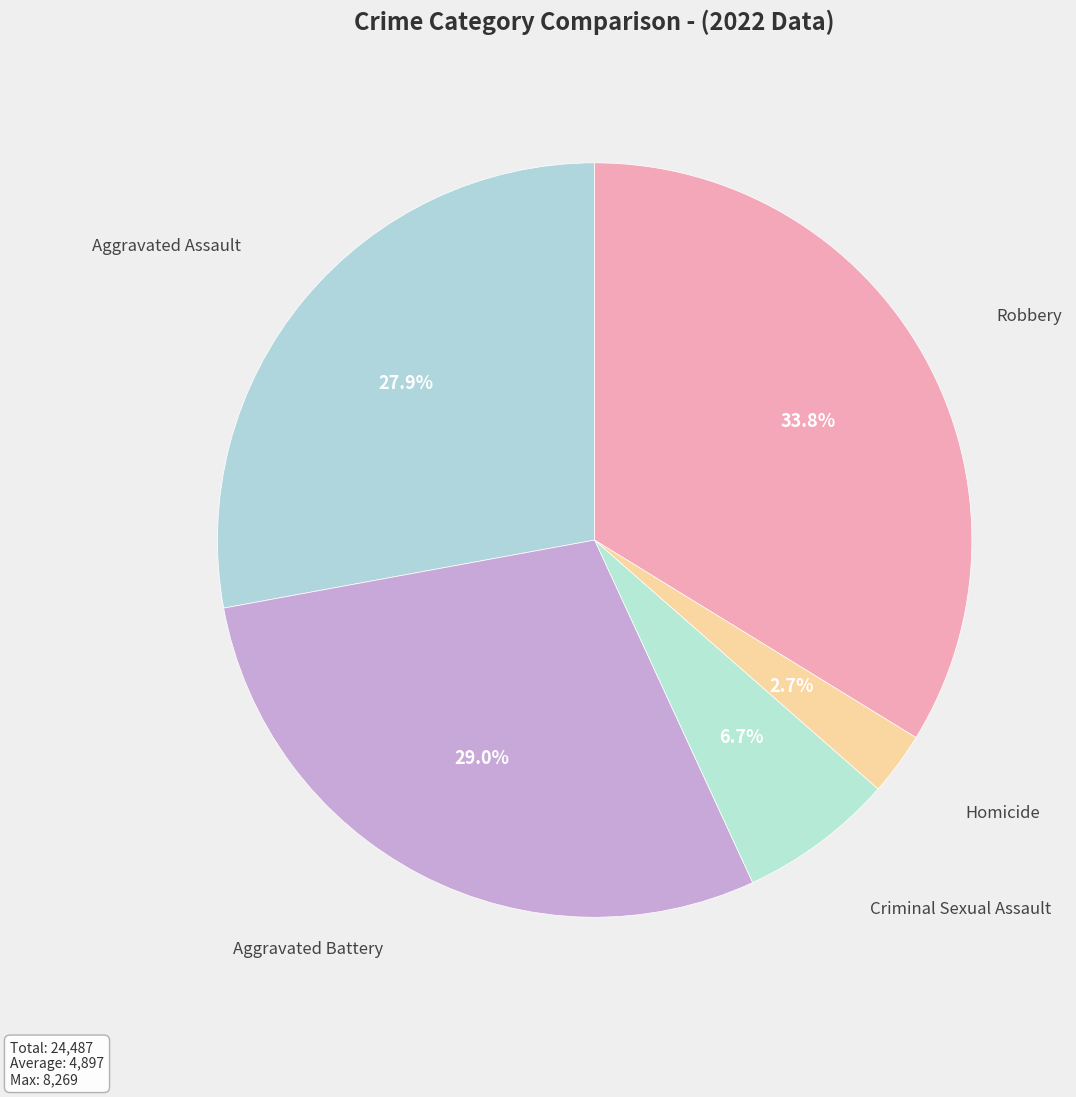

What is the largest slice in the pie chart?

Robbery